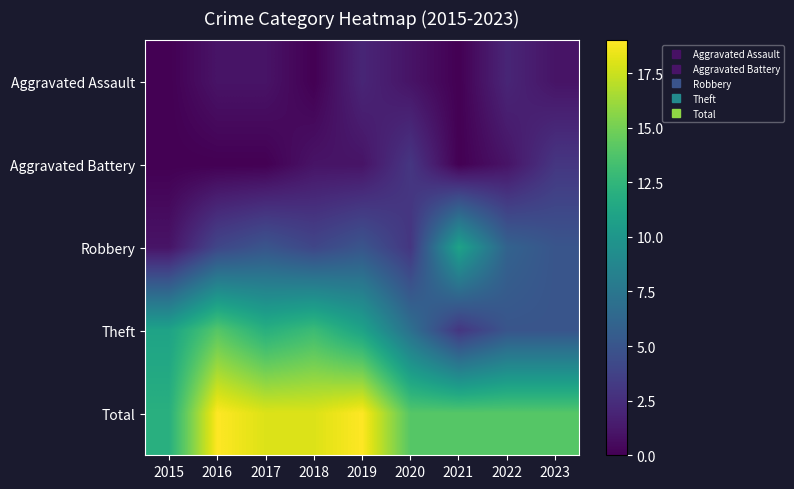

Reading left to right, transcribe all the data shown in this chart.

Aggravated Assault: 2015=0	2016=1	2017=1	2018=0	2019=2	2020=1	2021=0	2022=2	2023=1
Aggravated Battery: 2015=0	2016=0	2017=0	2018=1	2019=1	2020=3	2021=0	2022=1	2023=3
Robbery: 2015=1	2016=4	2017=5	2018=4	2019=5	2020=3	2021=11	2022=6	2023=5
Theft: 2015=11	2016=14	2017=12	2018=13	2019=11	2020=7	2021=3	2022=5	2023=5
Total: 2015=12	2016=19	2017=18	2018=18	2019=19	2020=14	2021=14	2022=14	2023=14